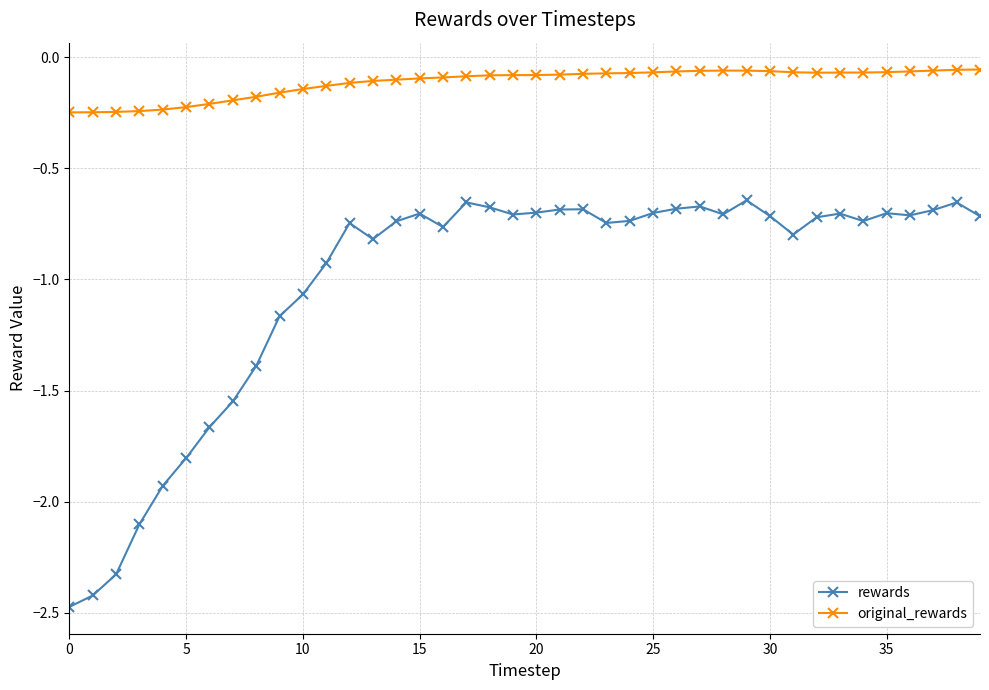

At how many categories does at least one series exceed -1?

40